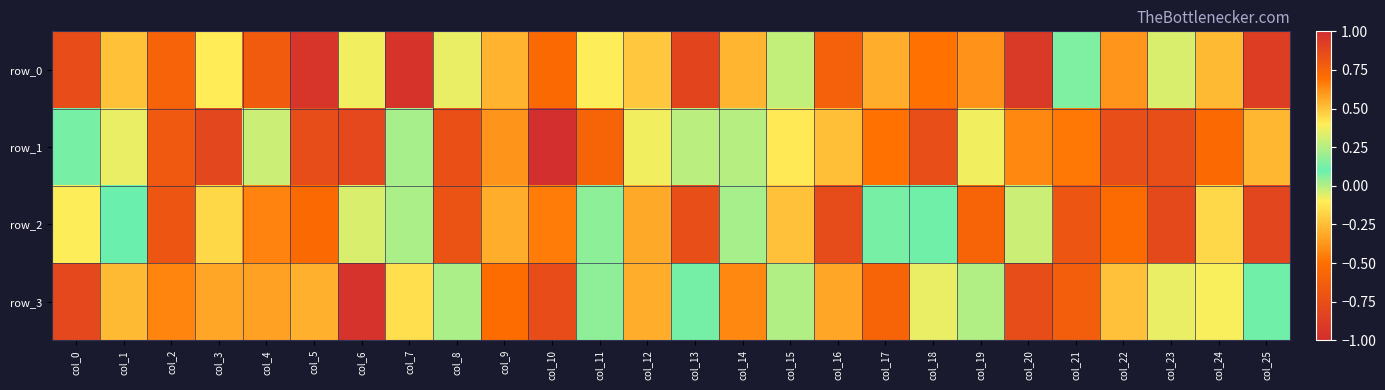

At which label does row_1 reach its minimum?

col_3